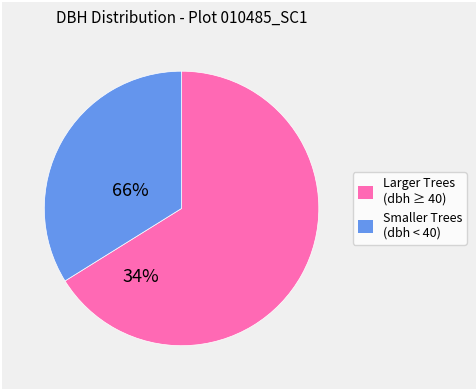

Does any single category account for the majority?

Yes